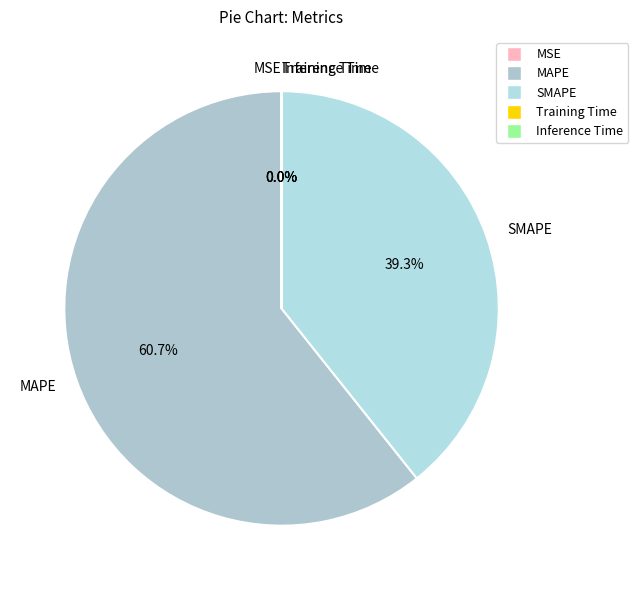

The MAPE slice represents 61% of the pie. True or false?

True